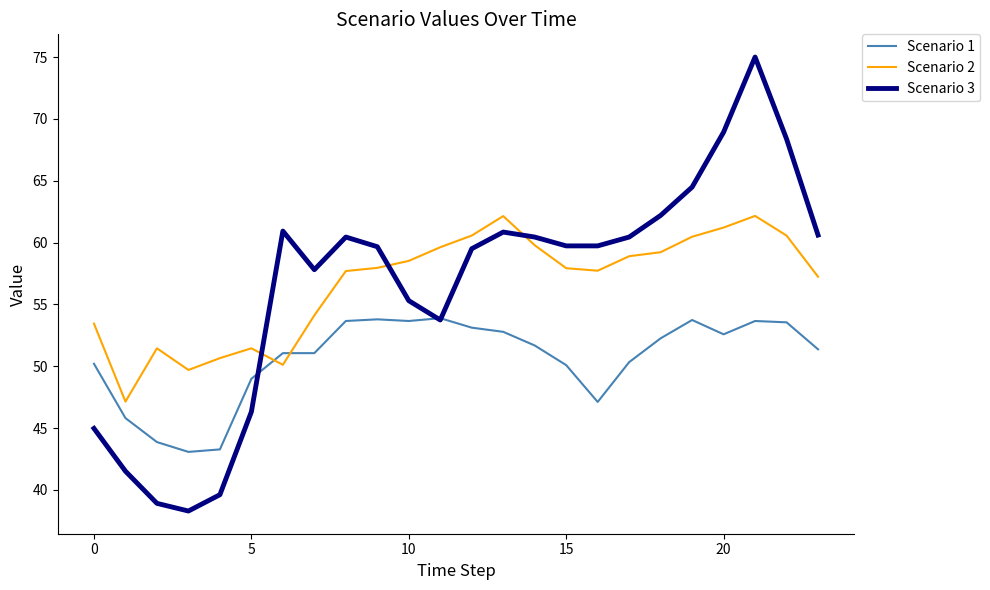

What is the maximum value for Scenario 3?

75.0